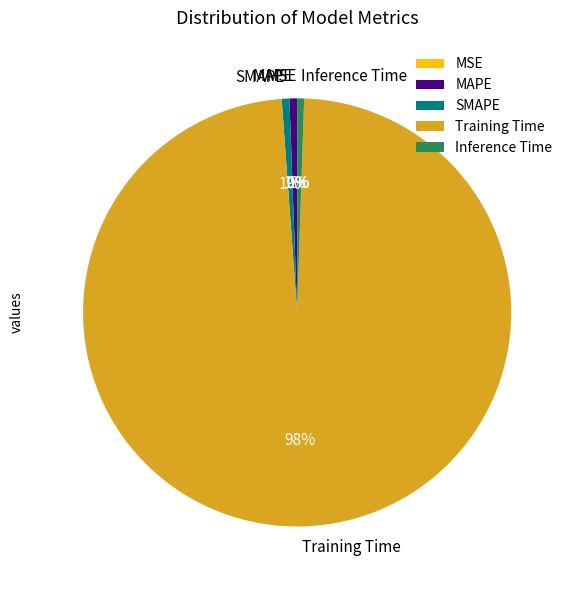

To the nearest percent, what is the average slice percentage?

20%